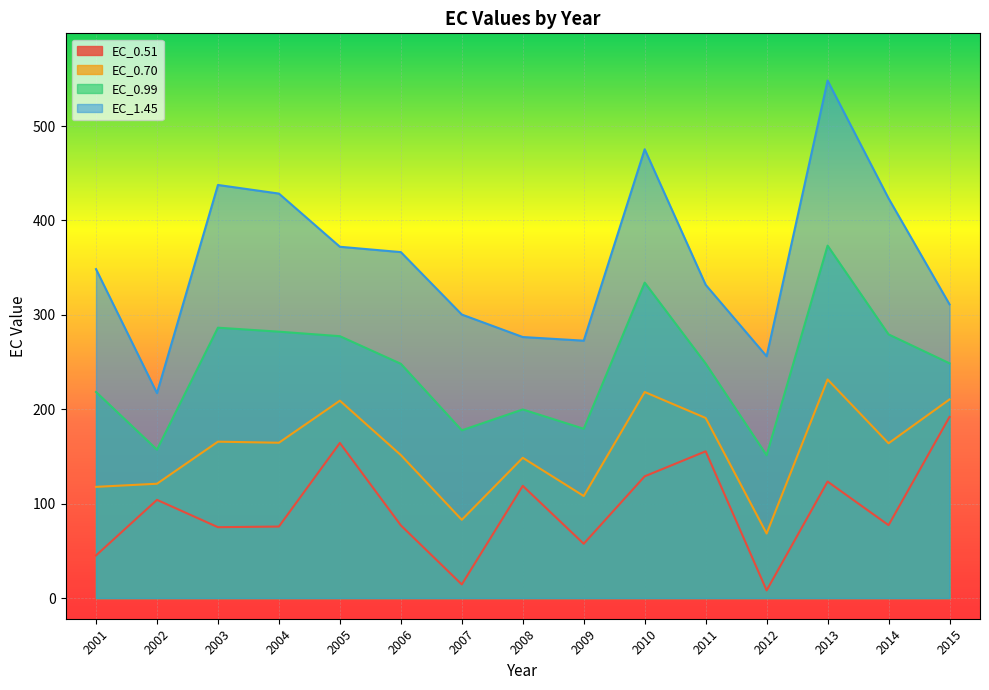

Which series changed the most between 2004 and 2007?

EC_1.45